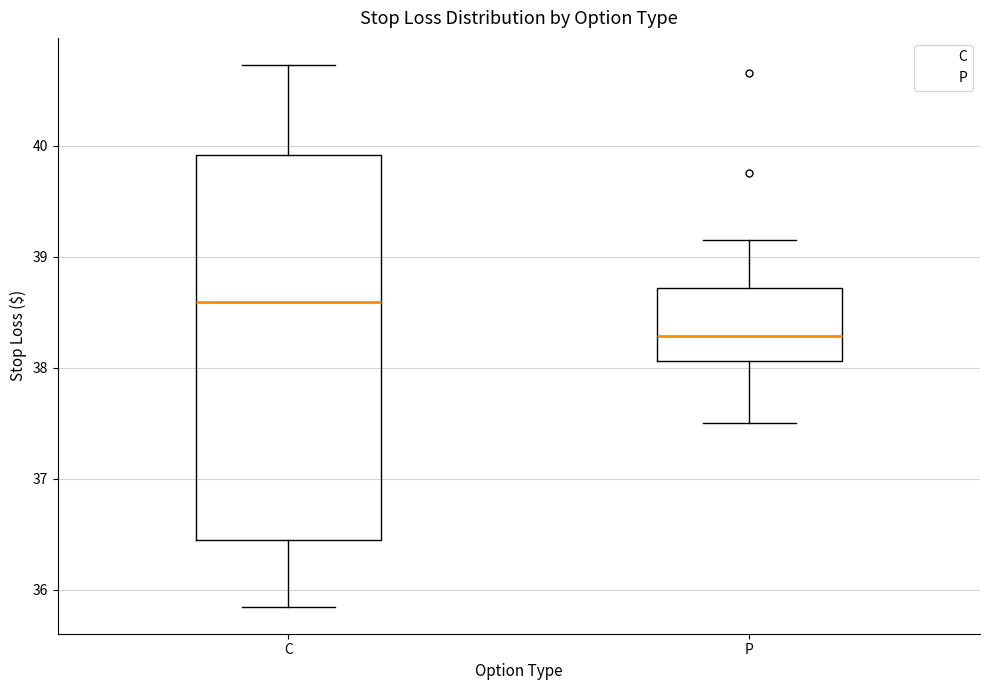

Reading left to right, transcribe this box plot: for each box, give where its median line is, the range the box spans, and where its two whiskers end, as read against the y-axis. The values are not printed on the chart, so give them approximately, as read against the axis.

C: median 38.6, box 36.5 to 39.9, whiskers 35.9 to 40.7
P: median 38.3, box 38.1 to 38.7, whiskers 37.5 to 39.2